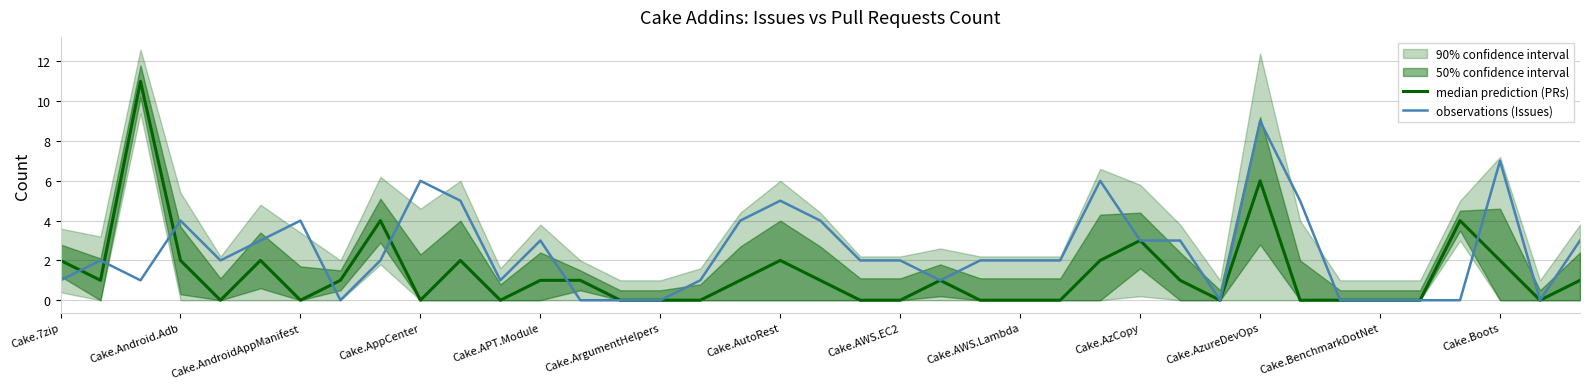

At how many categories does at least one series exceed 3?

14